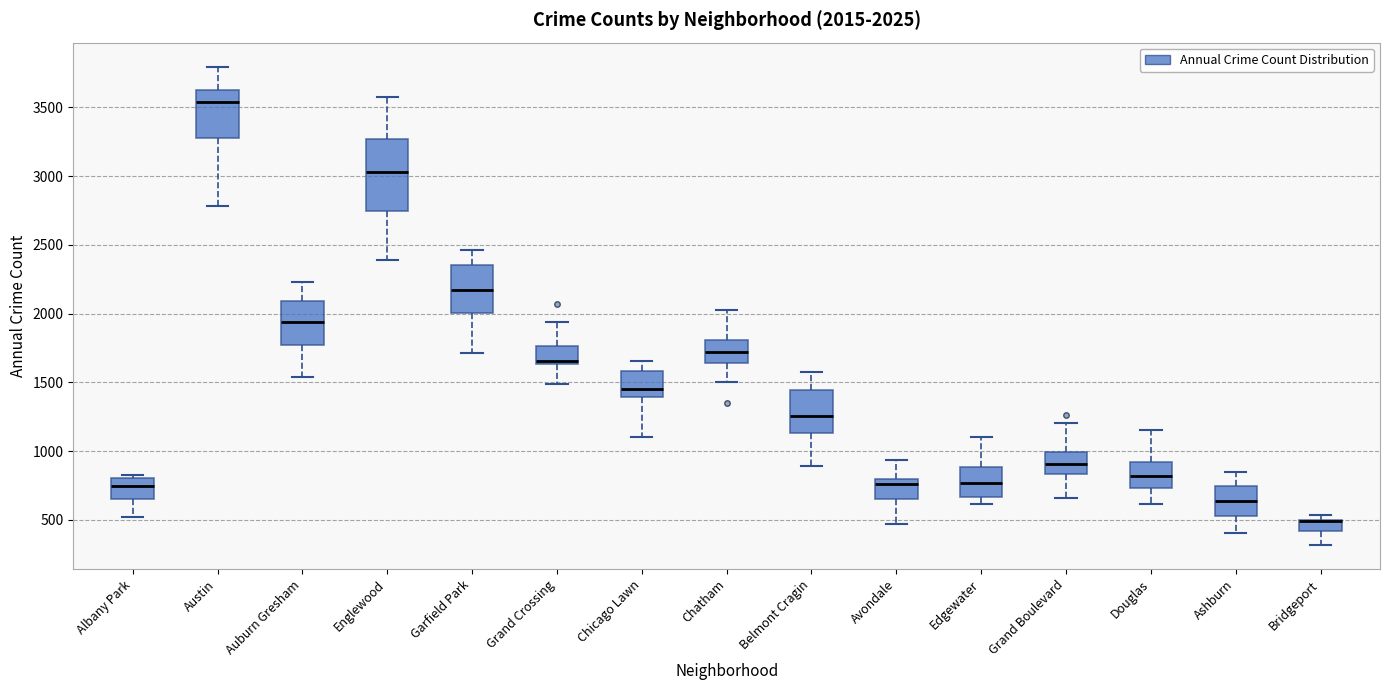

Comparing the boxes themselves (not the whiskers), which one is the tallest?

Englewood